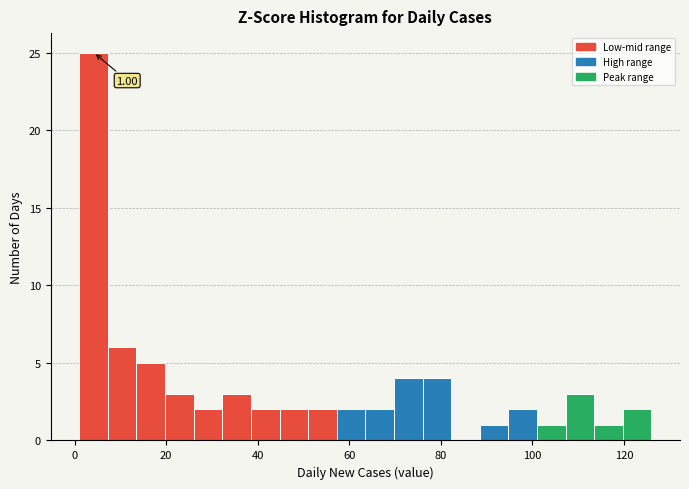

Read against the x-axis, roughly where is the centre of the tallest bar?

4